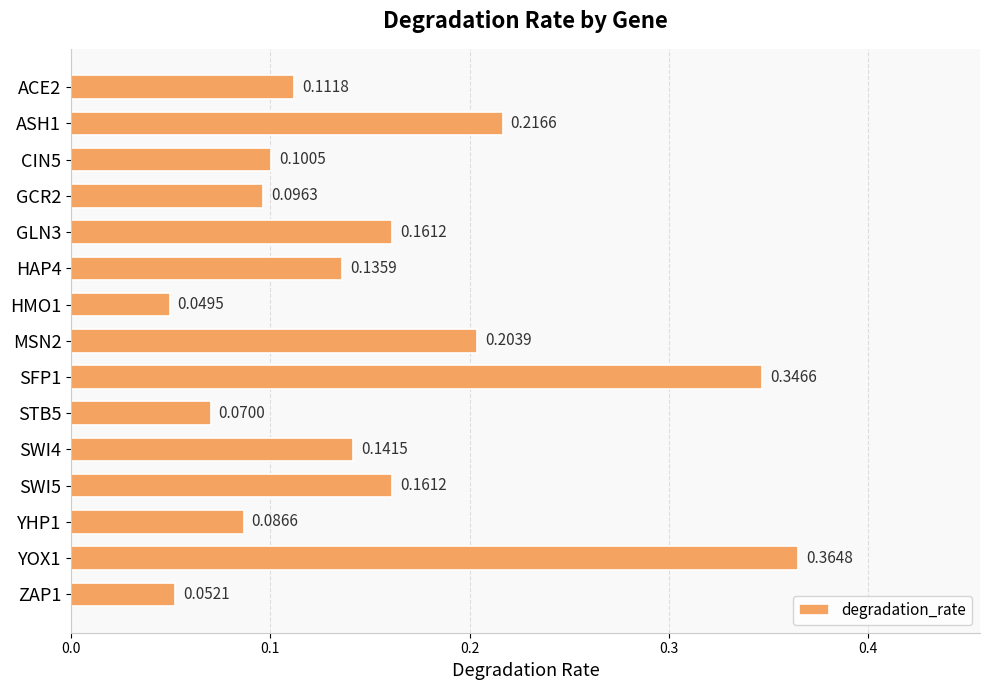

Which has a higher value, GLN3 or GCR2?

GLN3